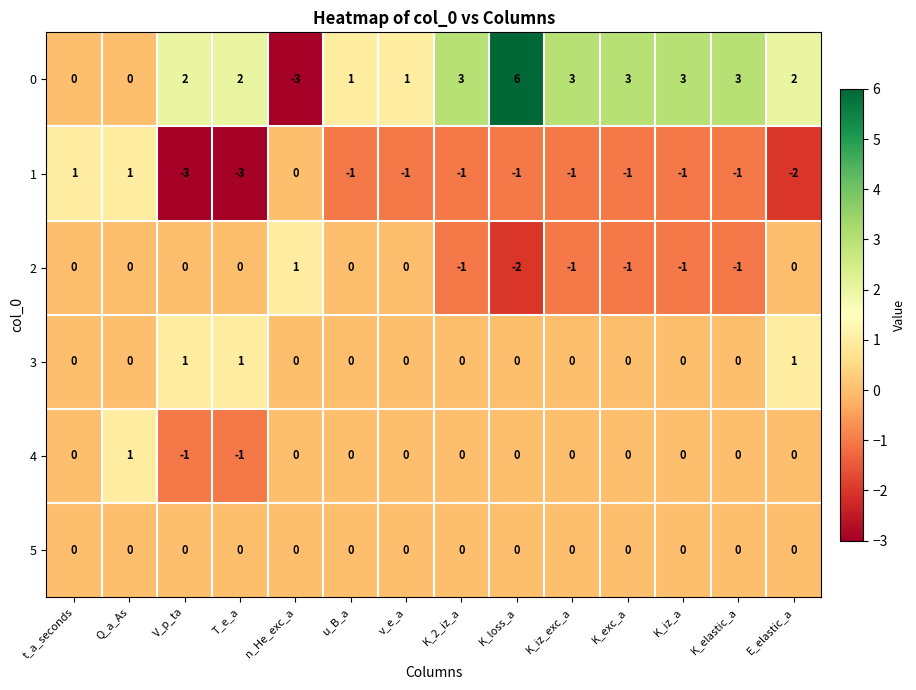

At which category does the chart reach its peak across all series?

K_loss_a